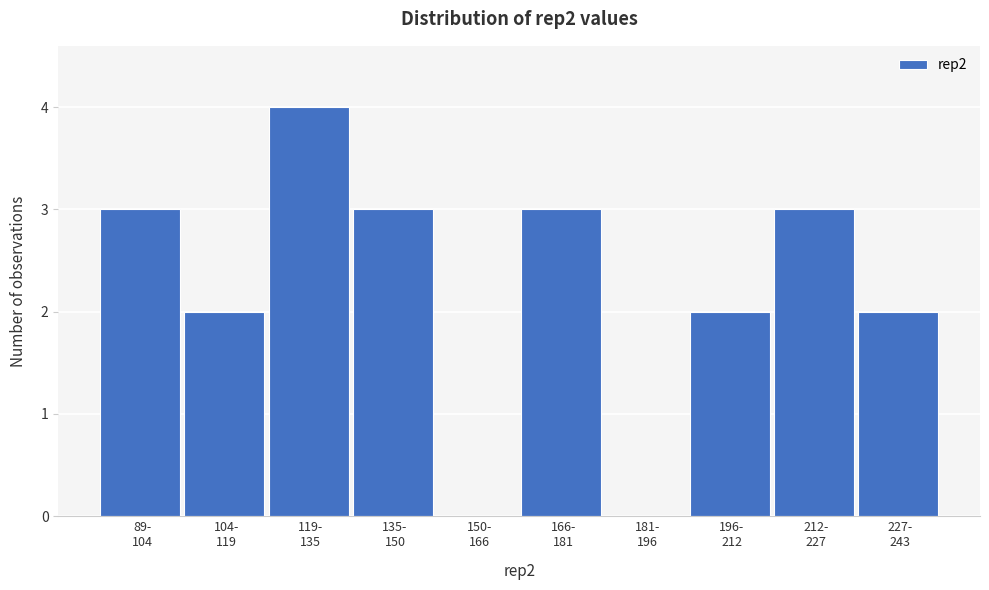

What is the sum of all values?

22